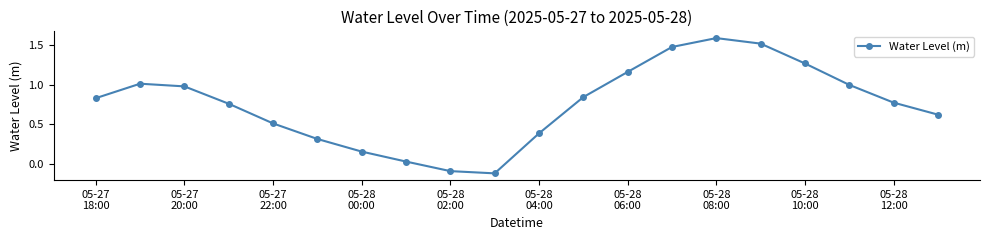

True or false: the data has more than 0 interior local peaks.

True